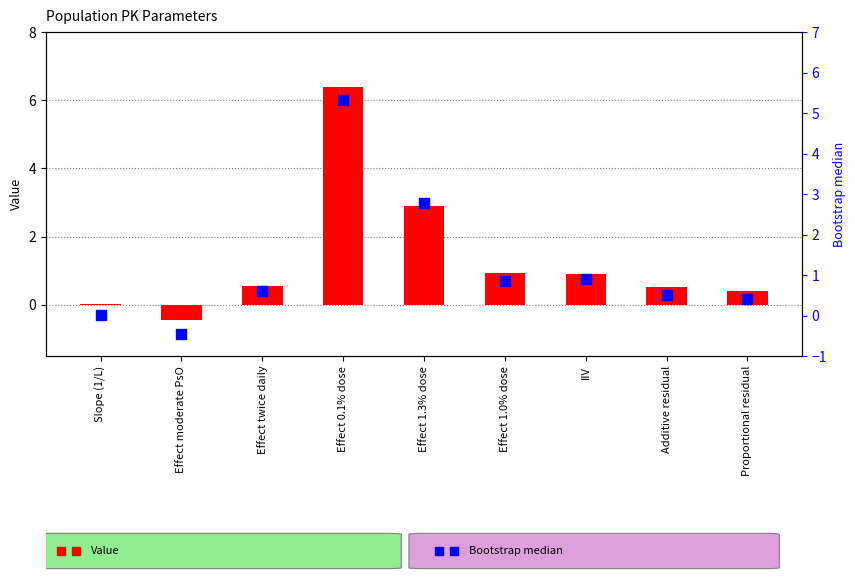

What are all the series names shown in the legend?

Value, Bootstrap median